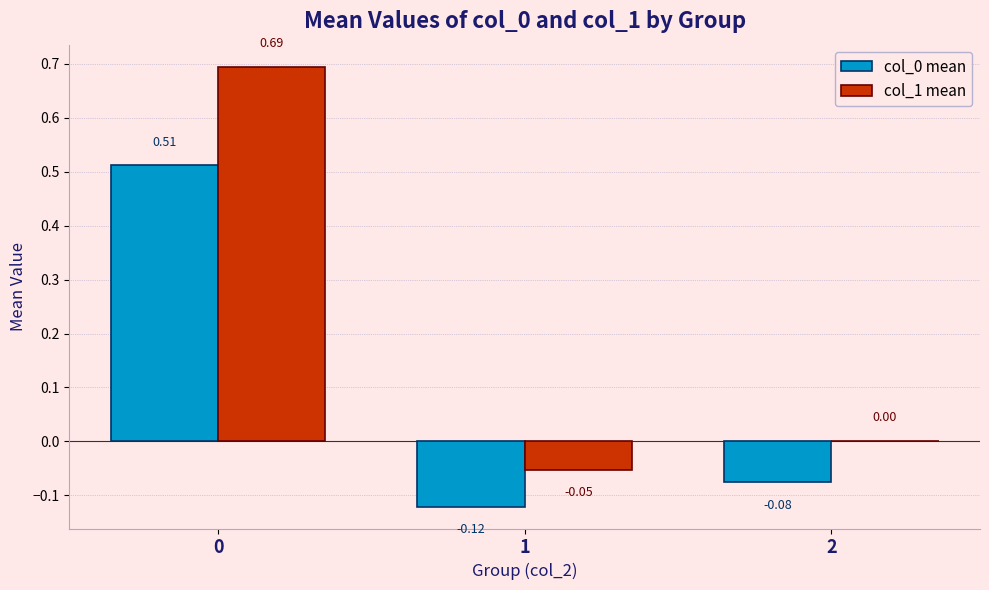

What is the total value across all series at 0?

1.2